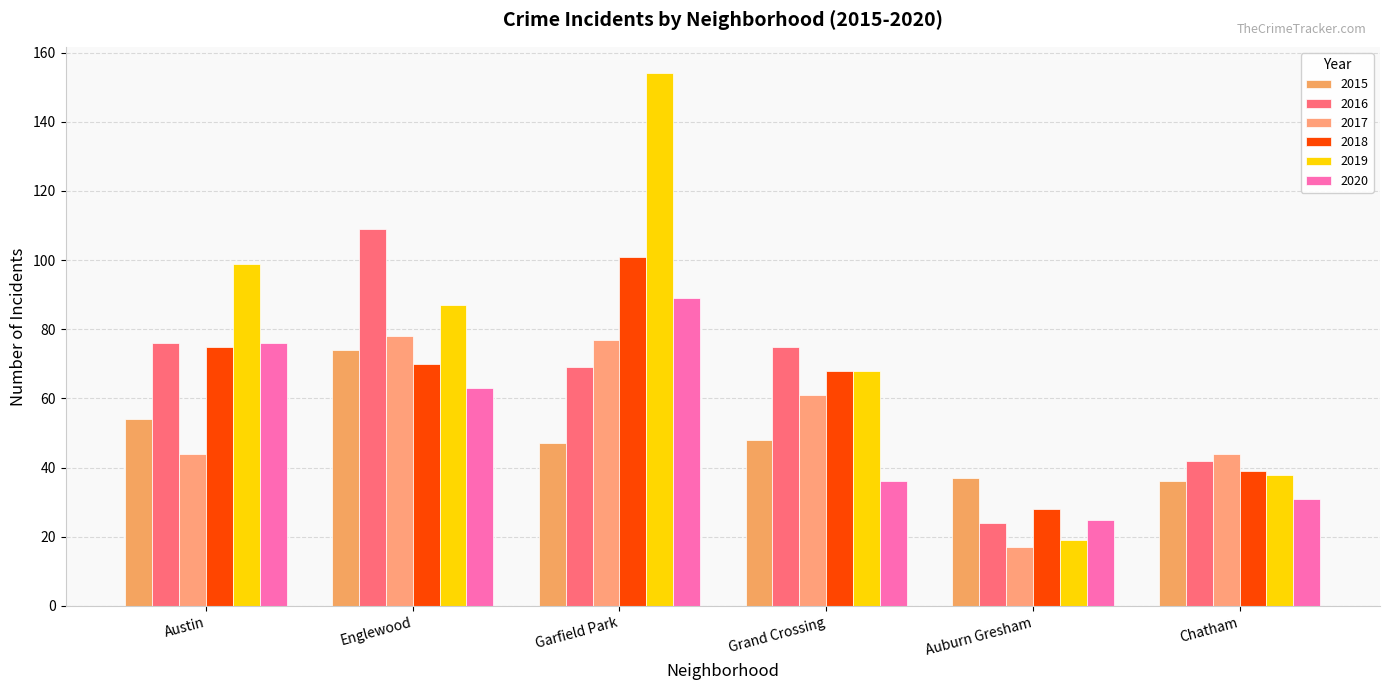

What is the value of the 2016 bar at the 2nd from the left?

109